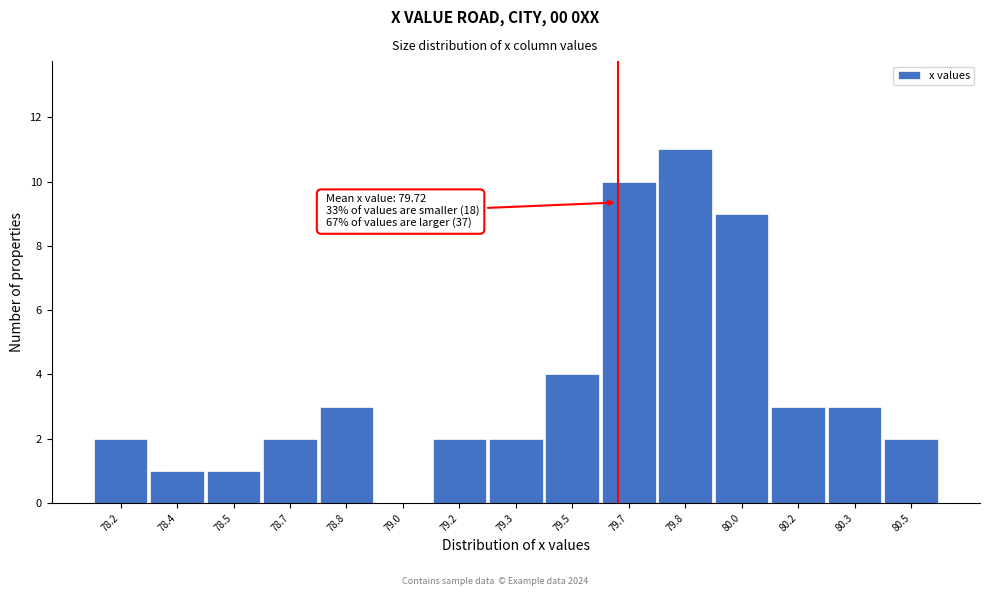

Reading left to right, list all the values displayed in this chart.

78.2=2	78.4=1	78.5=1	78.7=2	78.8=3	79.0=0	79.2=2	79.3=2	79.5=4	79.7=10	79.8=11	80.0=9	80.2=3	80.3=3	80.5=2